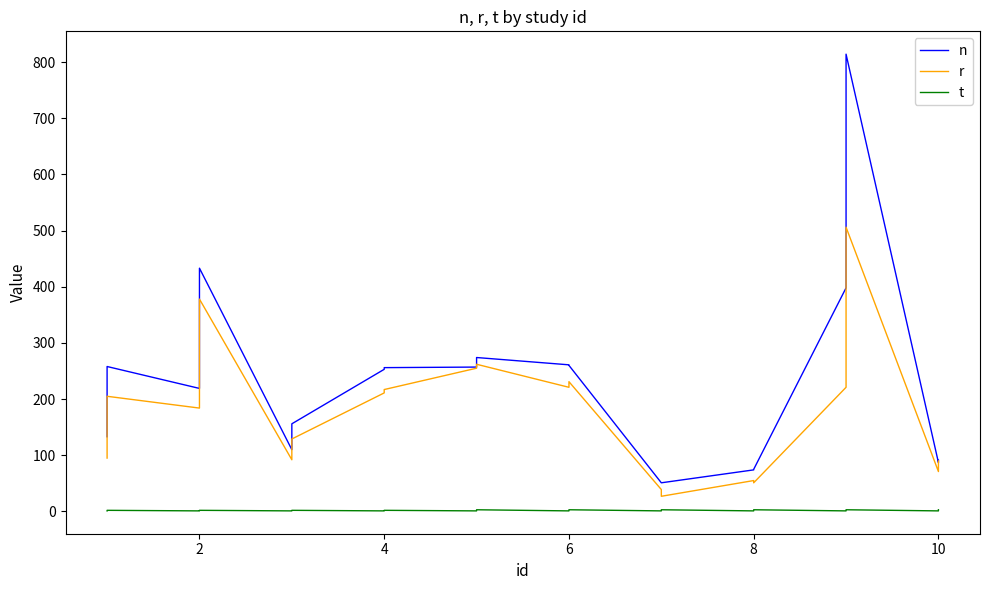

How many interior local valleys does the t series have?

9